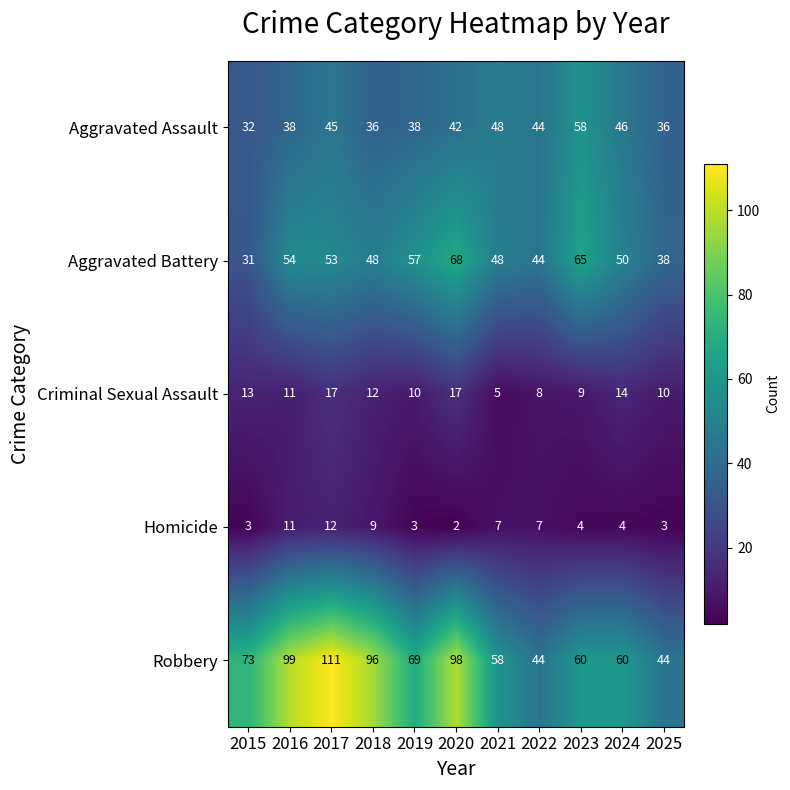

List the series in order of their peak value, highest first.

Robbery, Aggravated Battery, Aggravated Assault, Criminal Sexual Assault, Homicide